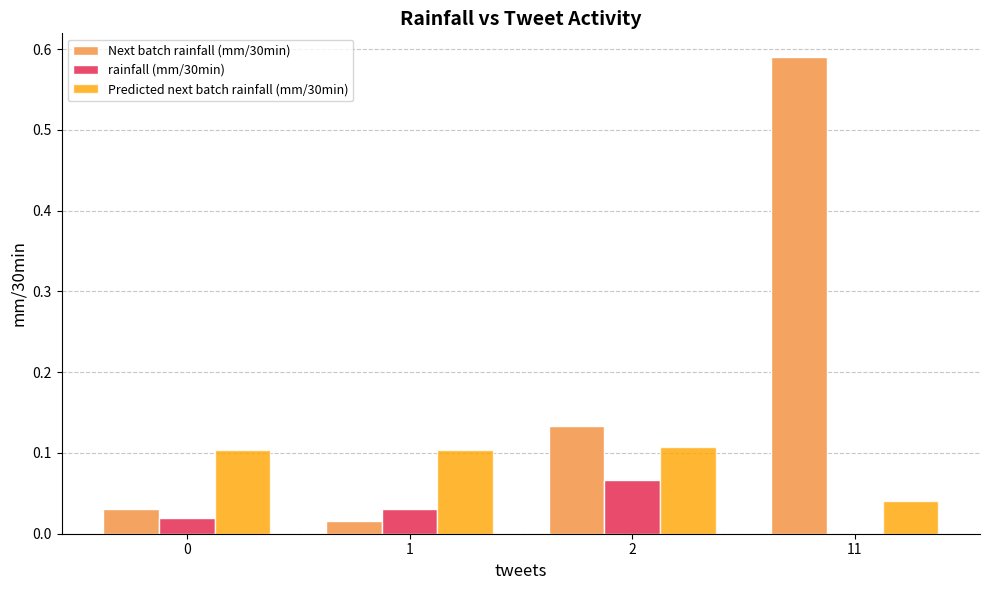

Which series has the largest total across all categories?

Next batch rainfall (mm/30min)